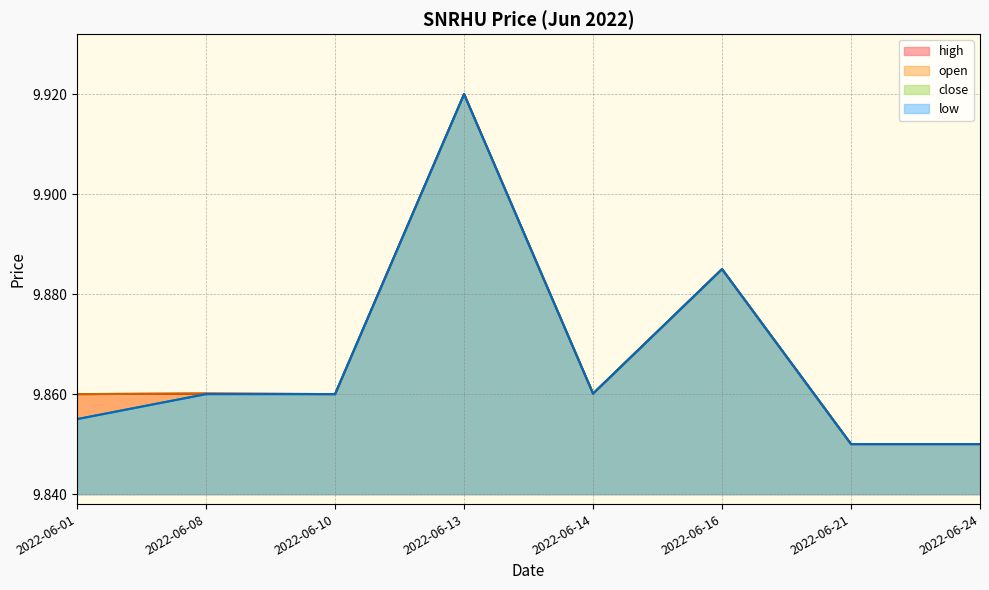

True or false: open has more than 0 points higher than both neighbors.

True